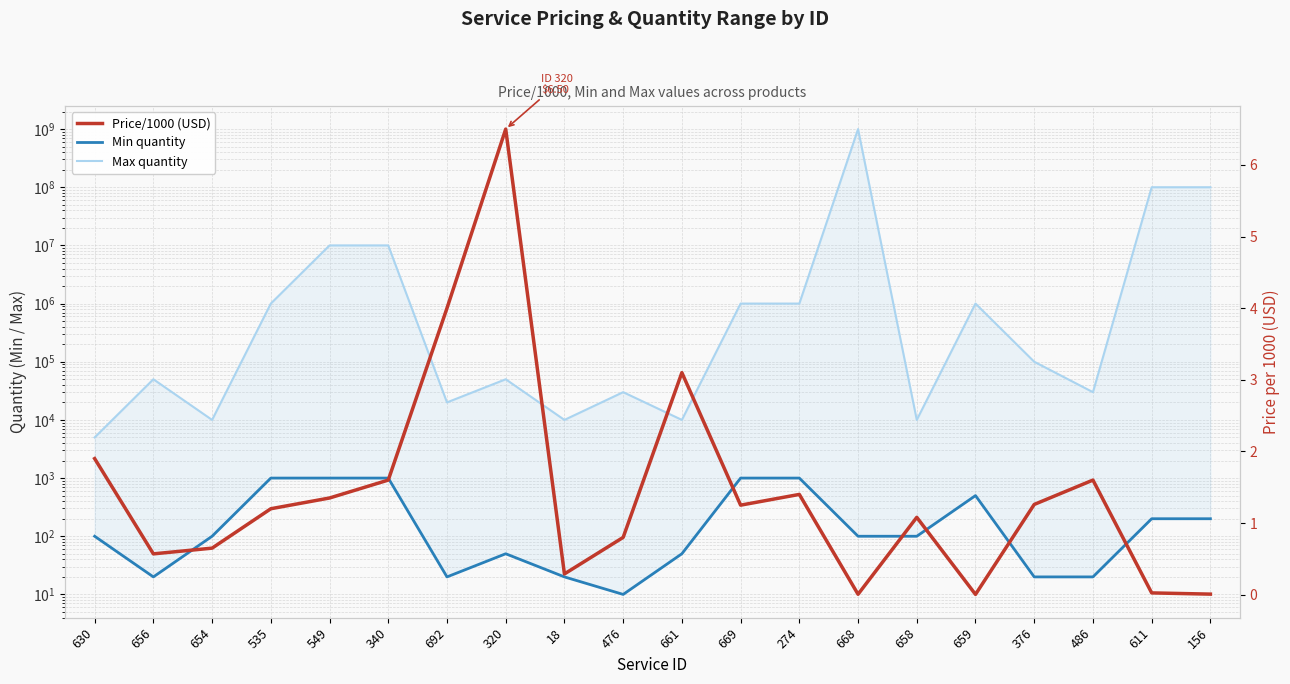

How many values in the Price/1000 series are below 1?

8